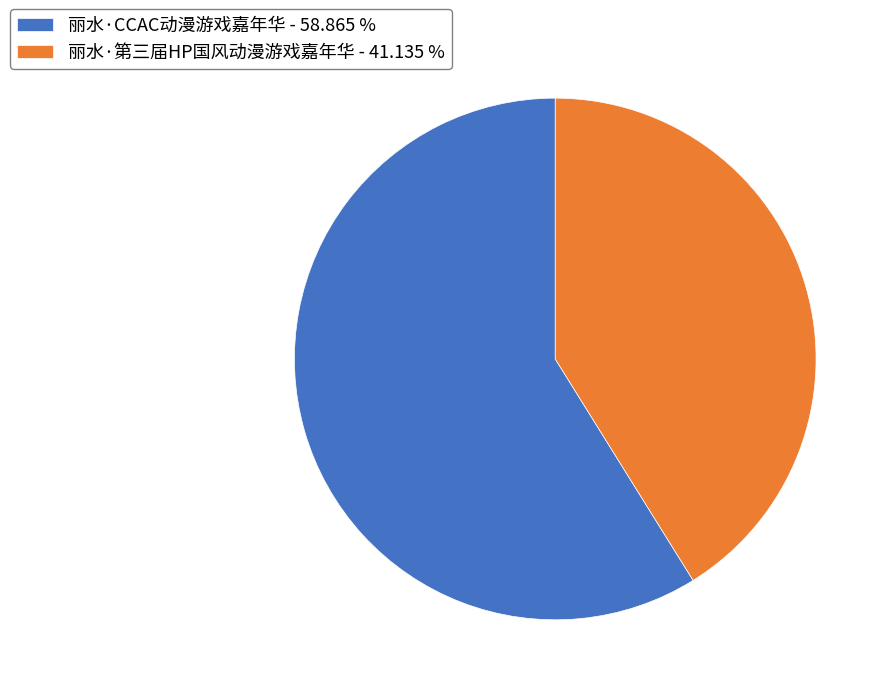

Is 丽水·CCAC动漫游戏嘉年华 the majority of the pie?

Yes